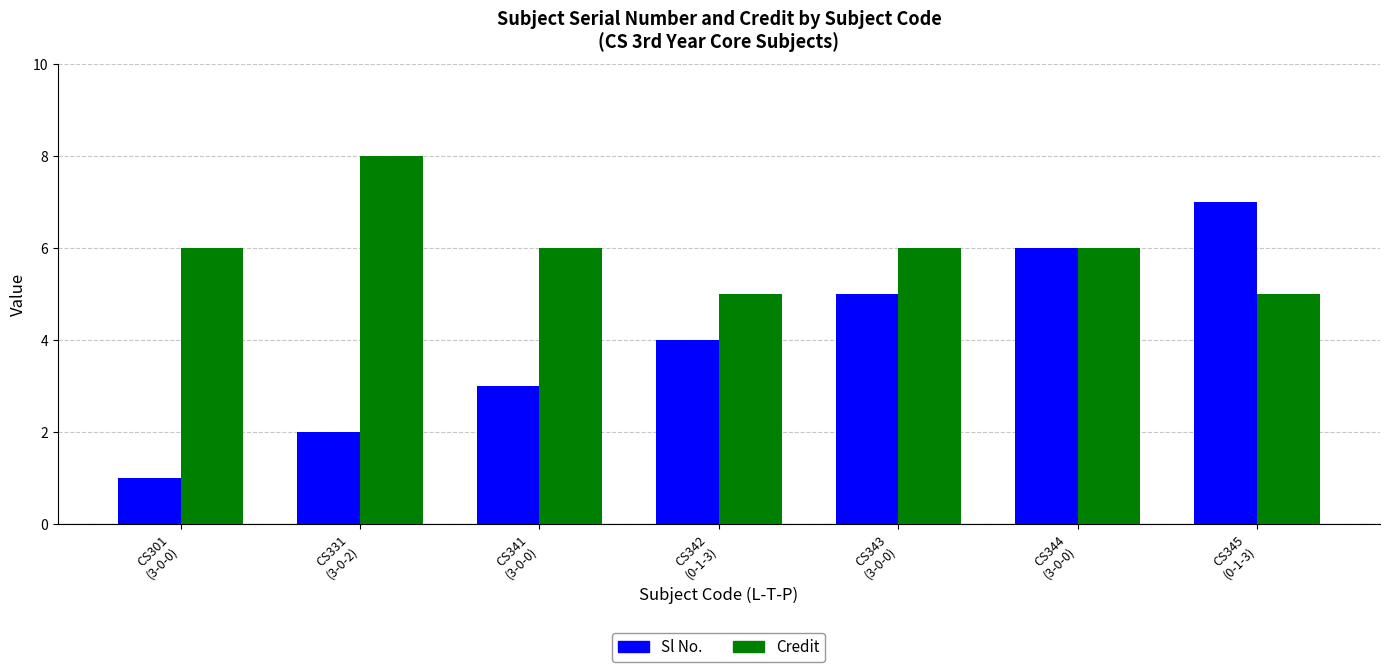

What is the difference between the maximum and minimum values in the Sl No. series?

6